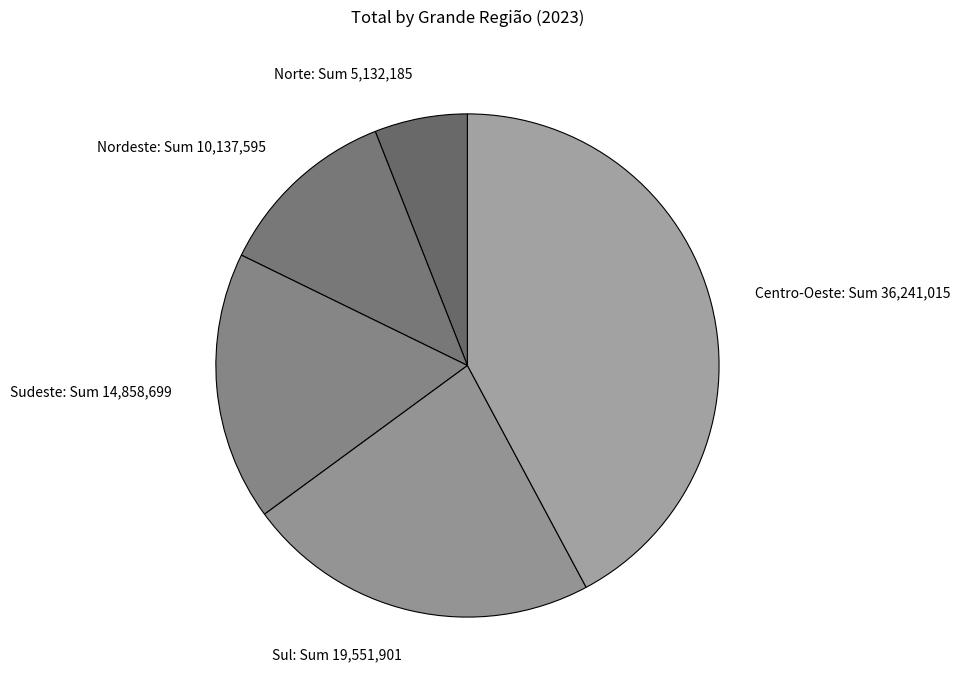

Is the sum of Sul: Sum 19,551,901 and Sudeste: Sum 14,858,699 greater than half?

No